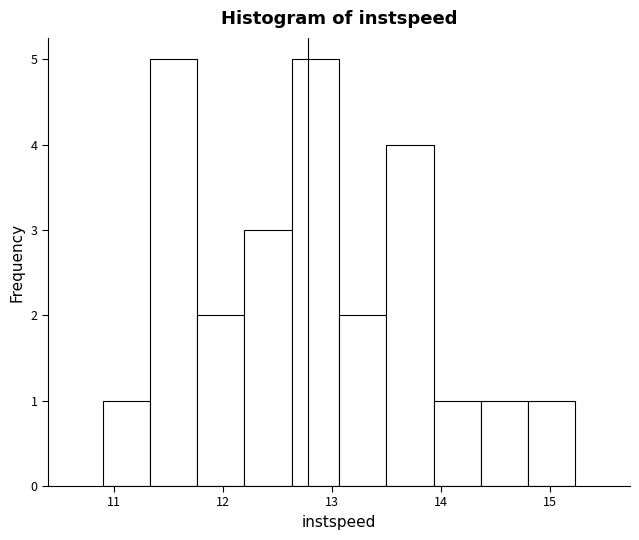

Reading left to right, transcribe this chart: for each bar, give the range it covers on the x-axis and its height. Neither the bar edges nor the heights are printed on the chart, so give them approximately, as read against the axes.

10.9 to 11.3: 1
11.3 to 11.8: 5
11.8 to 12.2: 2
12.2 to 12.6: 3
12.6 to 13.1: 5
13.1 to 13.5: 2
13.5 to 13.9: 4
13.9 to 14.4: 1
14.4 to 14.8: 1
14.8 to 15.2: 1